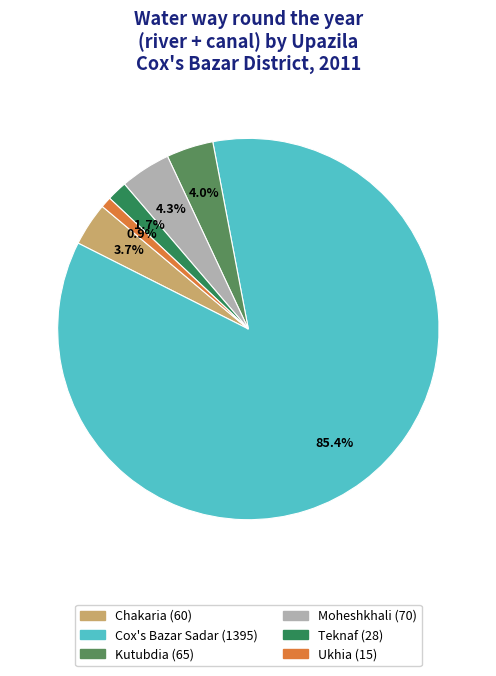

Is there any slice that represents more than half of the pie?

Yes